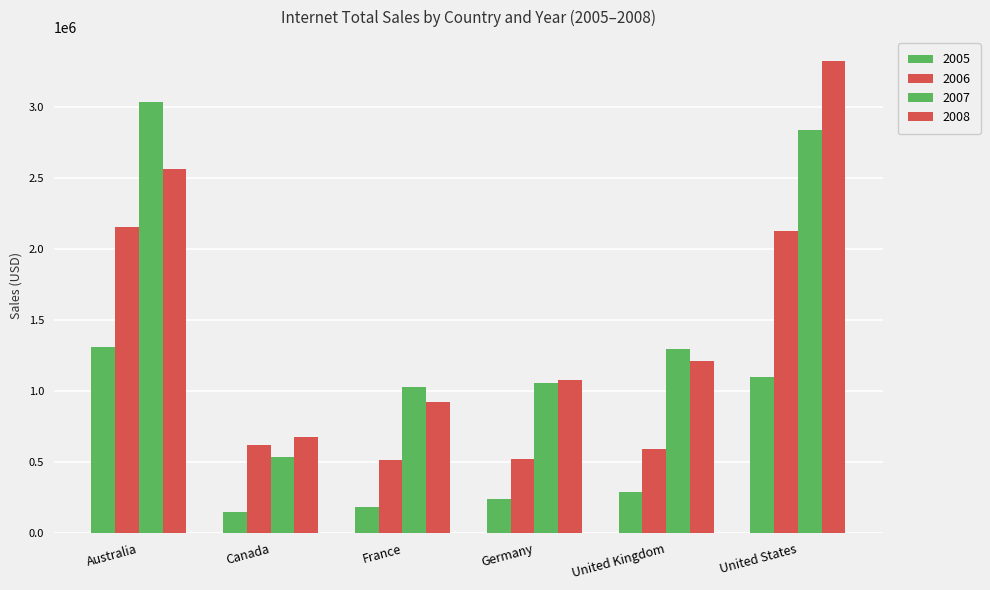

At Canada, list the series in order from smallest to largest.

2005, 2007, 2006, 2008